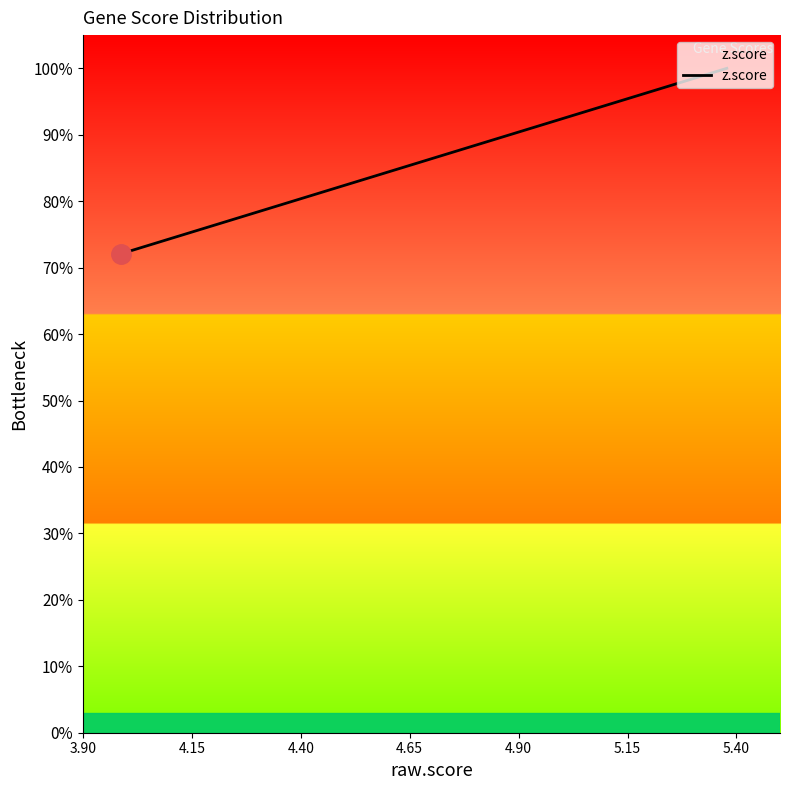

What is the greatest value displayed?

100.0